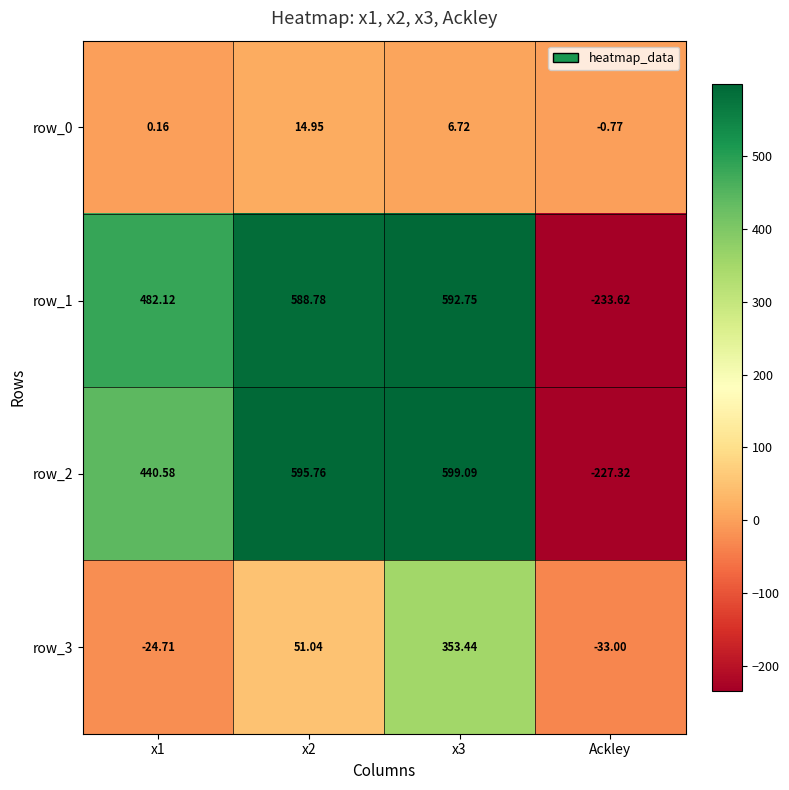

Is the value of row_2 at x3 greater than the value of row_3 at x3?

Yes